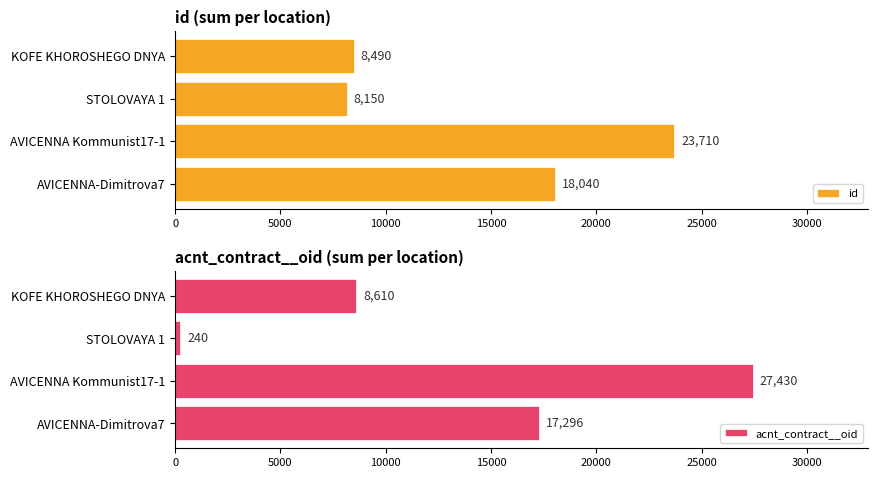

What is the value of the id bar at the 2nd from the left?

23710